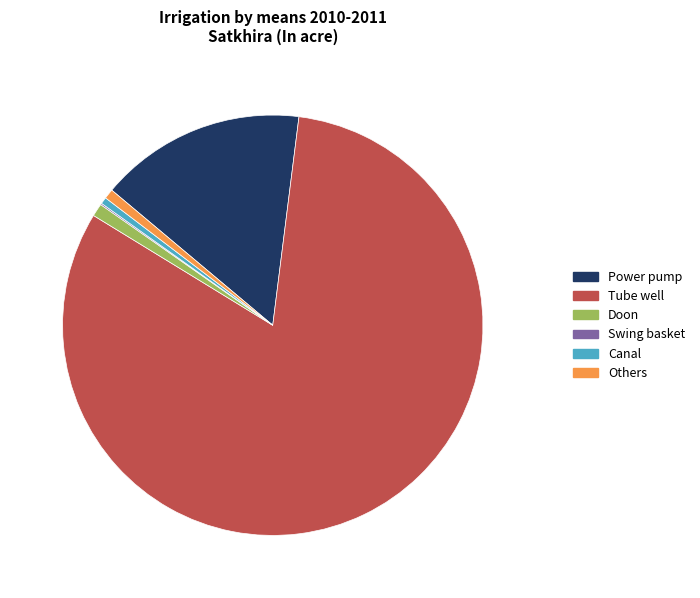

Which category accounts for the majority?

Tube well